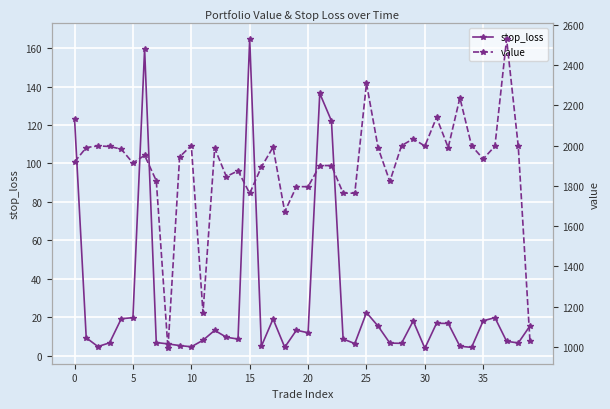

Which label corresponds to the largest value in the chart?

37